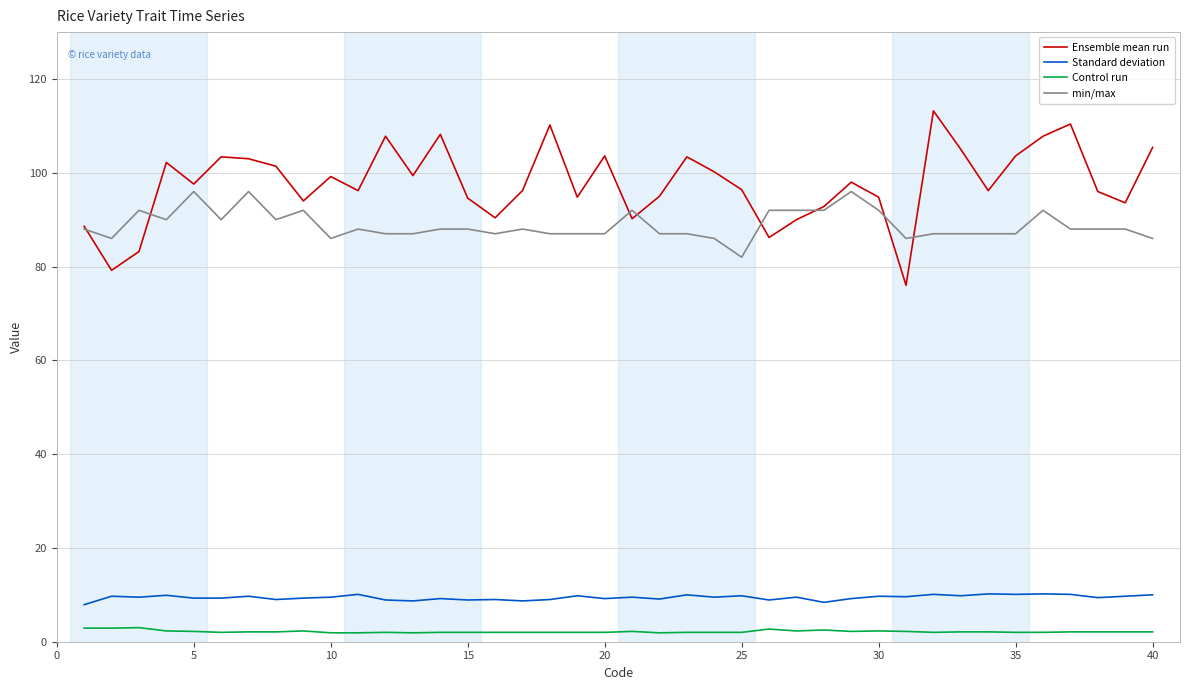

Count the number of categories in the chart.

40